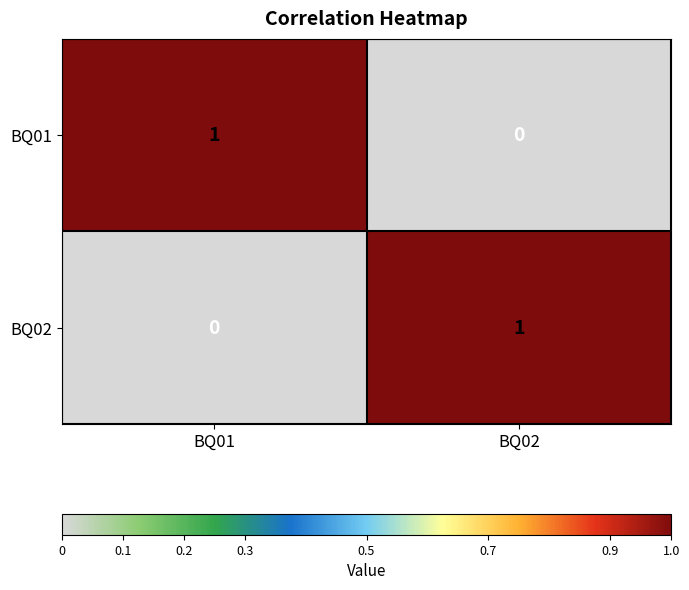

Rank the categories by BQ01 value from lowest to highest.

BQ02, BQ01